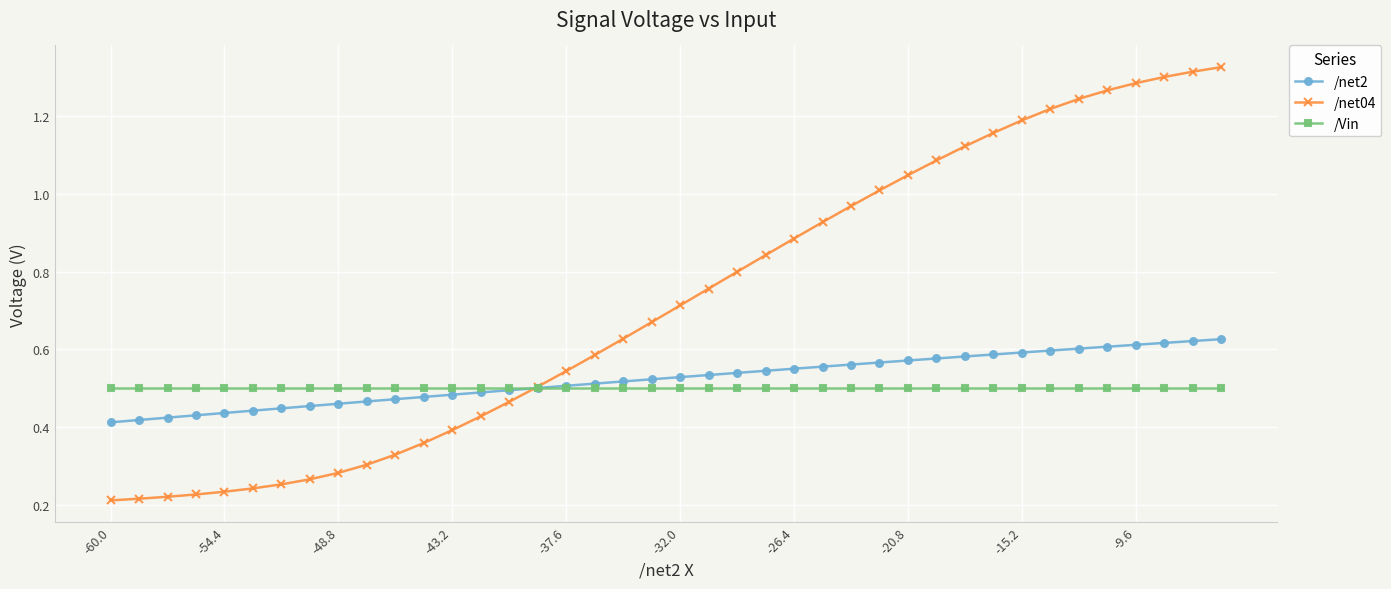

Rank the series by their maximum value, from lowest to highest.

/Vin, /net2, /net04